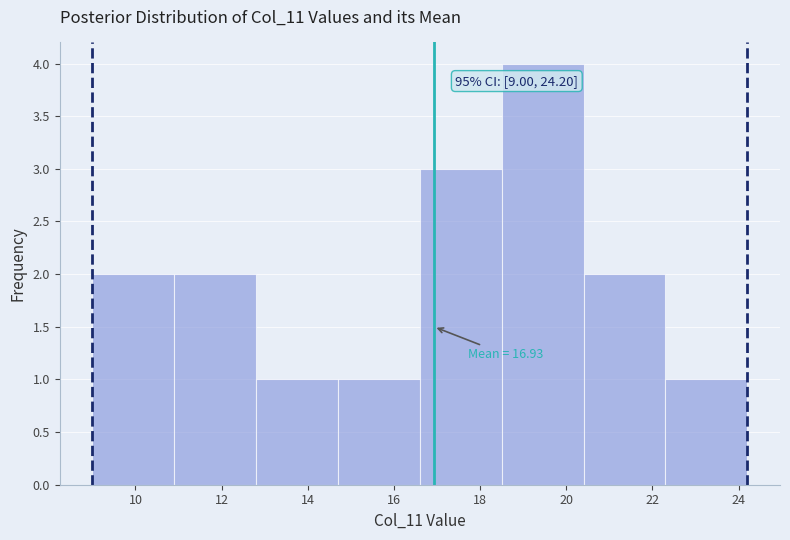

Over which range of the x-axis is the bar tallest?

18.5 to 20.4